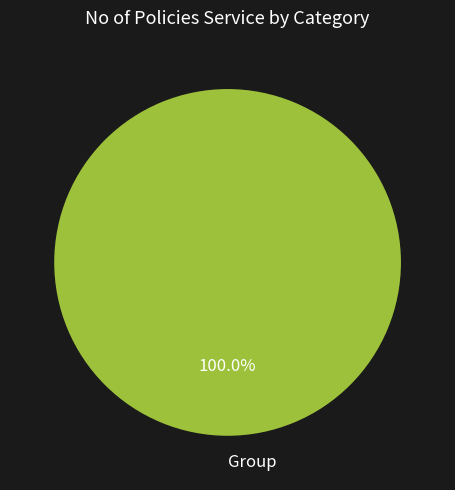

Rank the categories by value from highest to lowest.

Group